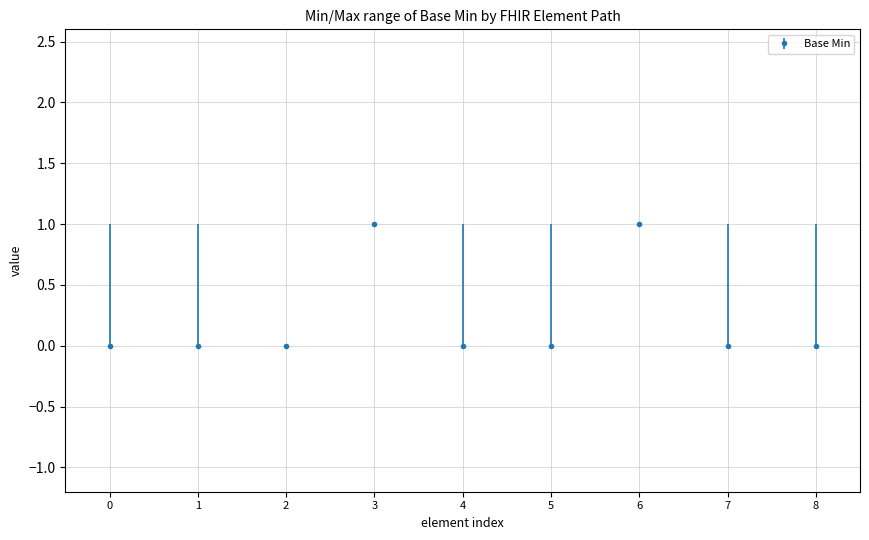

What is the value of the 7th point from the left?

1